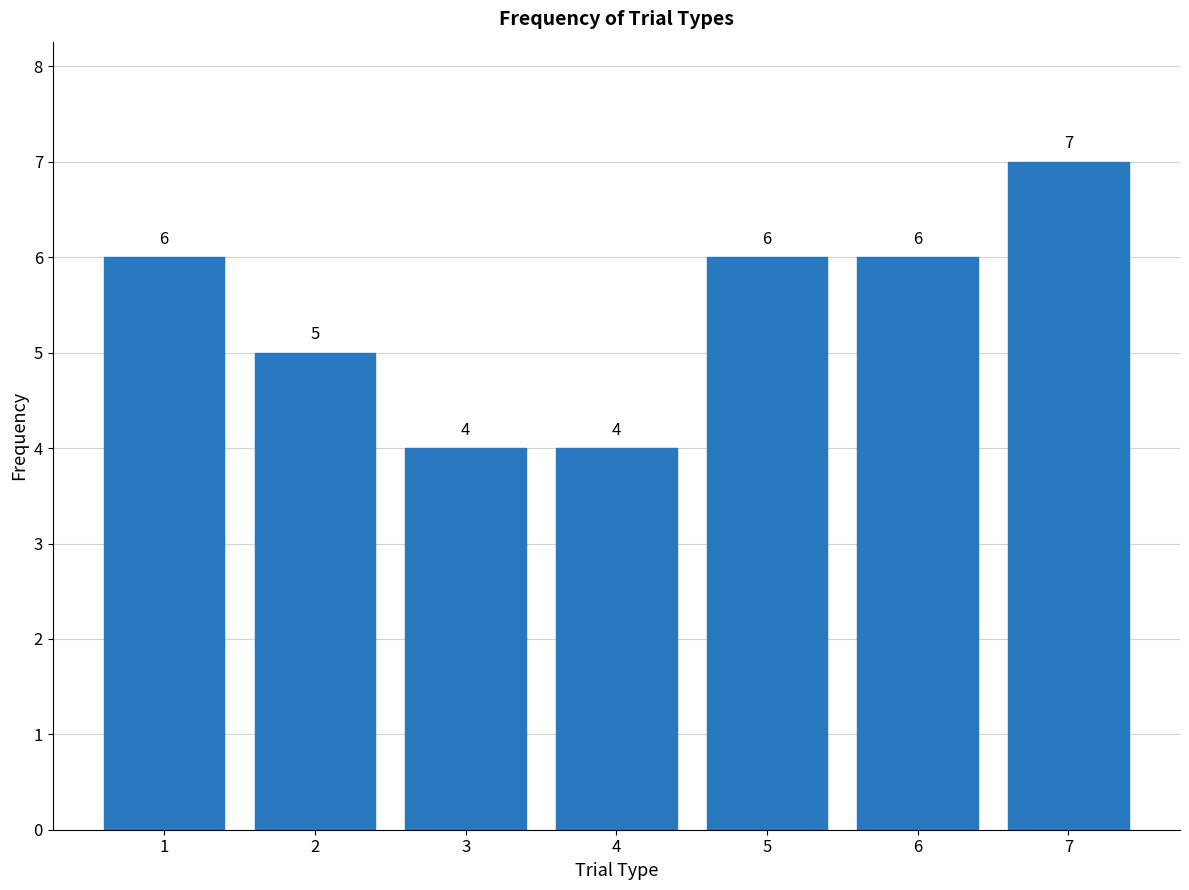

Reading left to right, extract all data points from this chart.

6	5	4	4	6	6	7